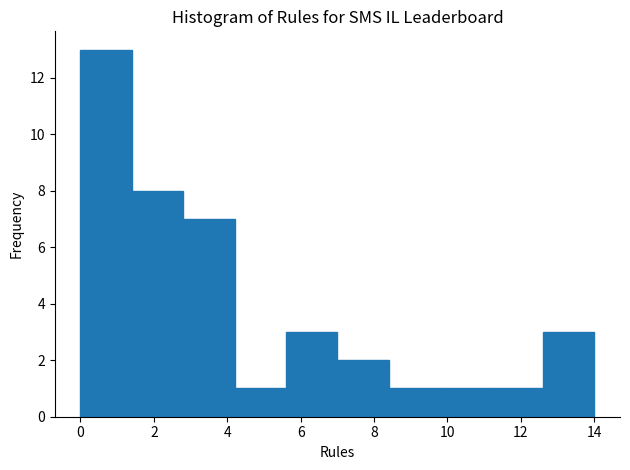

Over which range of the x-axis is the bar tallest?

0.0 to 1.4